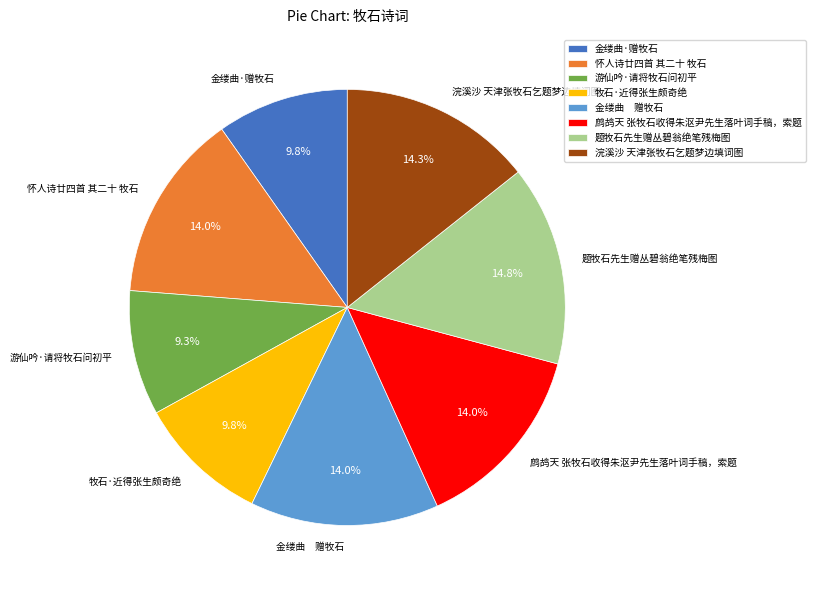

The 金缕曲·赠牧石 slice represents 10% of the pie. True or false?

True